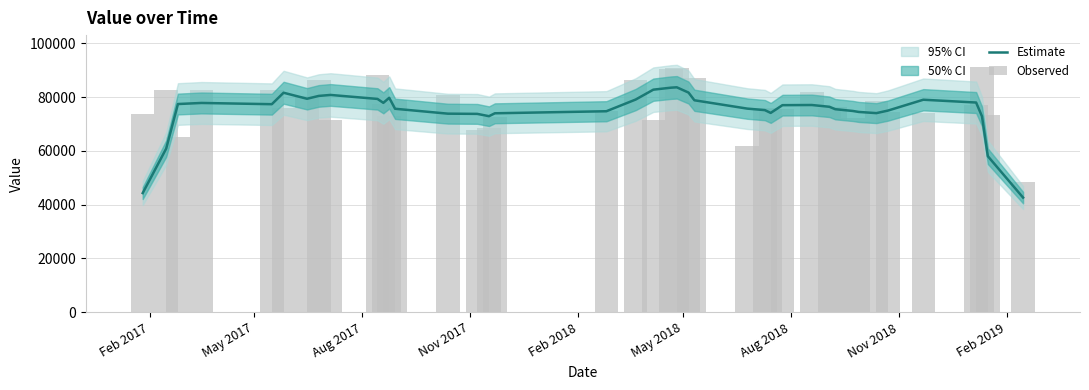

What is the average value of the Estimate series?

74778